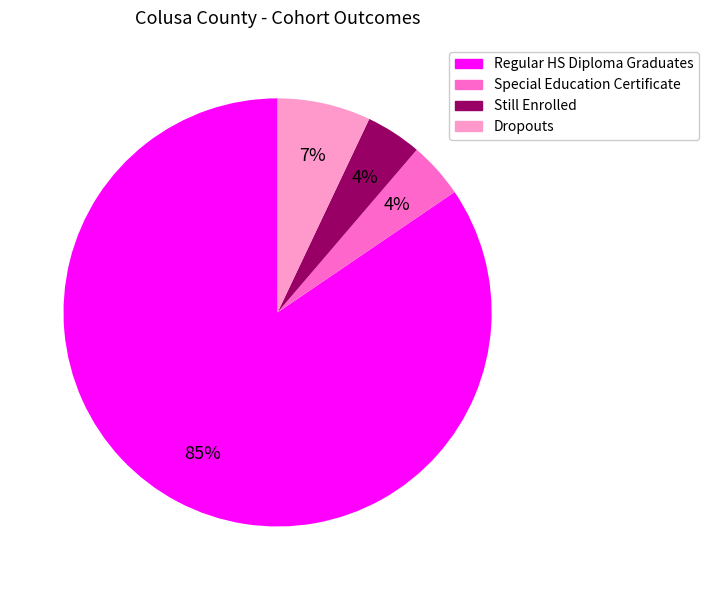

Does any single category account for the majority?

Yes